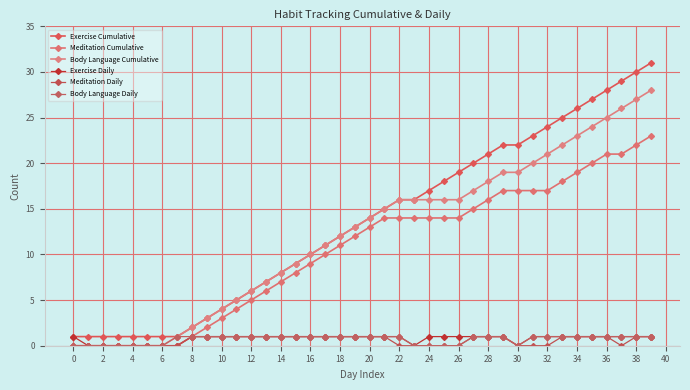

Reading right to left, transcribe all the data shown in this chart.

Exercise Cumulative: 31	30	29	28	27	26	25	24	23	22	22	21	20	19	18	17	16	16	15	14	13	12	11	10	9	8	7	6	5	4	3	2	1	1	1	1	1	1	1	1
Meditation Cumulative: 23	22	21	21	20	19	18	17	17	17	17	16	15	14	14	14	14	14	14	13	12	11	10	9	8	7	6	5	4	3	2	1	0	0	0	0	0	0	0	0
Body Language Cumulative: 28	27	26	25	24	23	22	21	20	19	19	18	17	16	16	16	16	16	15	14	13	12	11	10	9	8	7	6	5	4	3	2	1	0	0	0	0	0	0	0
Exercise Daily: 1	1	1	1	1	1	1	1	1	0	1	1	1	1	1	1	0	1	1	1	1	1	1	1	1	1	1	1	1	1	1	1	0	0	0	0	0	0	0	1
Meditation Daily: 1	1	0	1	1	1	1	0	0	0	1	1	1	0	0	0	0	0	1	1	1	1	1	1	1	1	1	1	1	1	1	1	0	0	0	0	0	0	0	0
Body Language Daily: 1	1	1	1	1	1	1	1	1	0	1	1	1	0	0	0	0	1	1	1	1	1	1	1	1	1	1	1	1	1	1	1	1	0	0	0	0	0	0	0